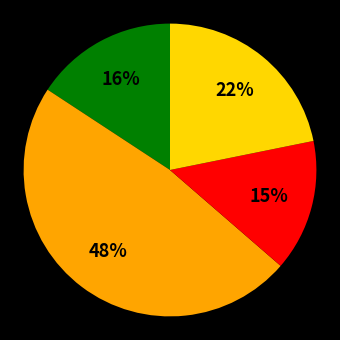

Is there a majority slice in this chart?

No